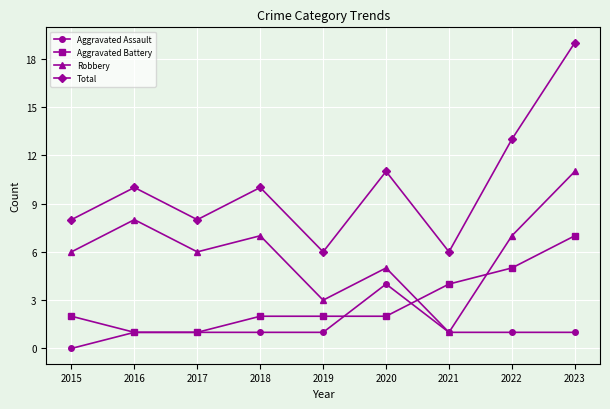

Reading left to right, extract all data points from this chart.

Aggravated Assault: 0	1	1	1	1	4	1	1	1
Aggravated Battery: 2	1	1	2	2	2	4	5	7
Robbery: 6	8	6	7	3	5	1	7	11
Total: 8	10	8	10	6	11	6	13	19